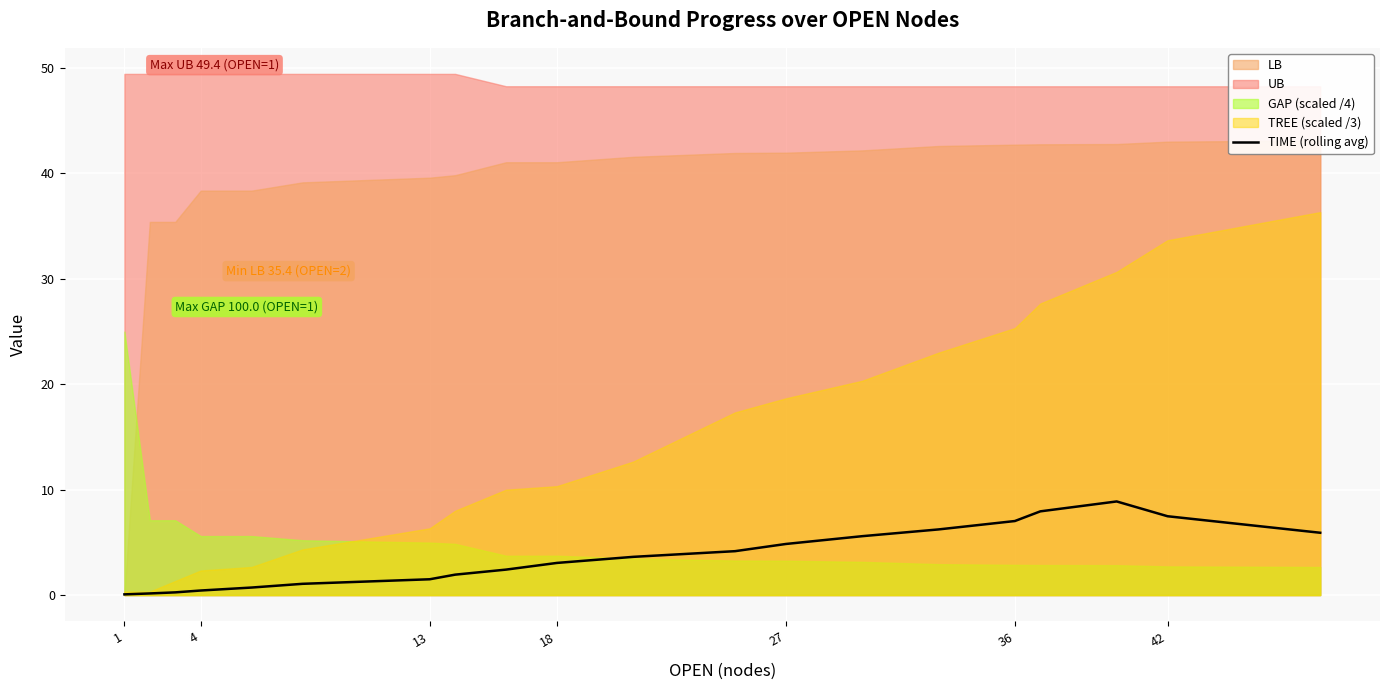

What is the label of the 11th point from the right?

18